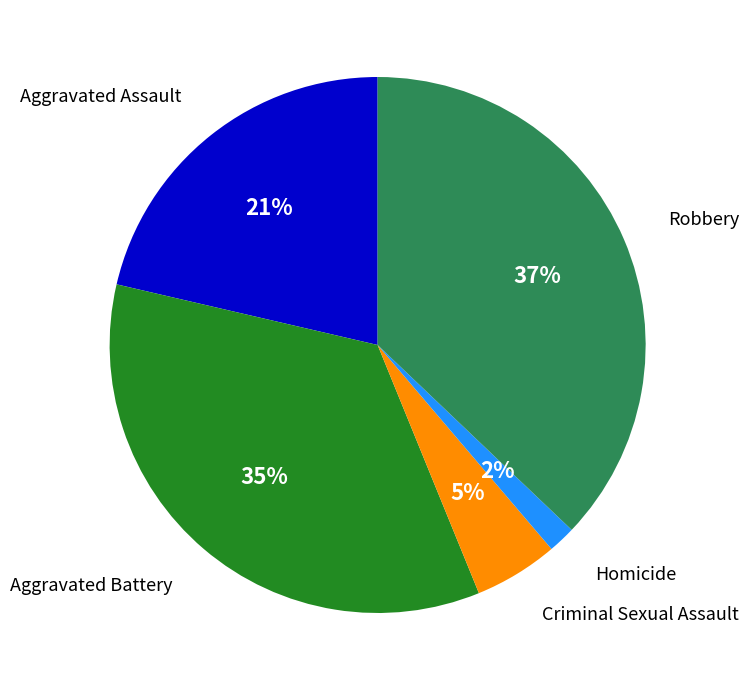

To the nearest percent, what is the difference between the largest and smallest slice percentages?

35%